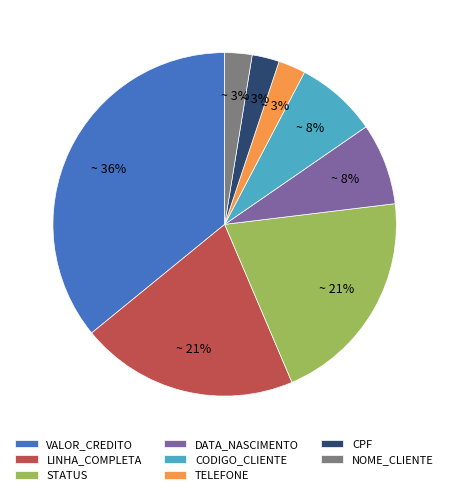

How many segments does this pie chart have?

8